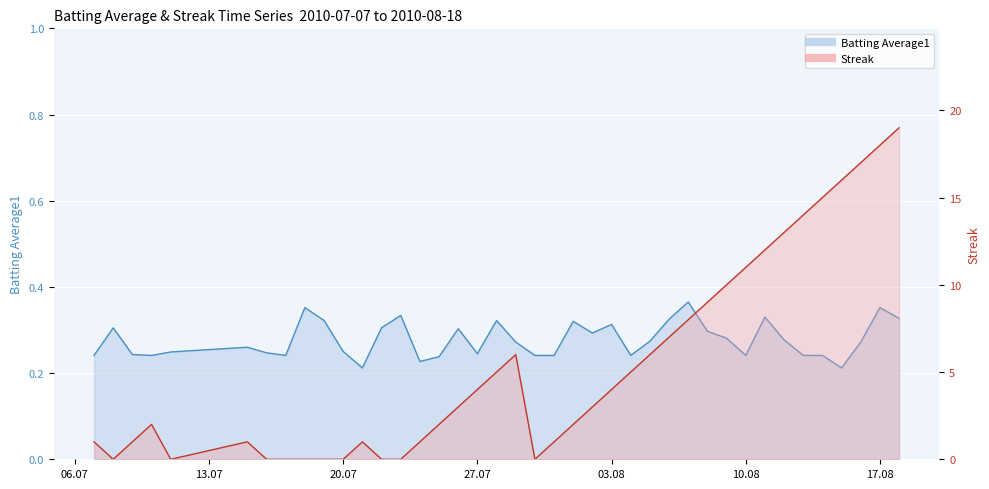

What is the maximum value shown in the chart?

19.0